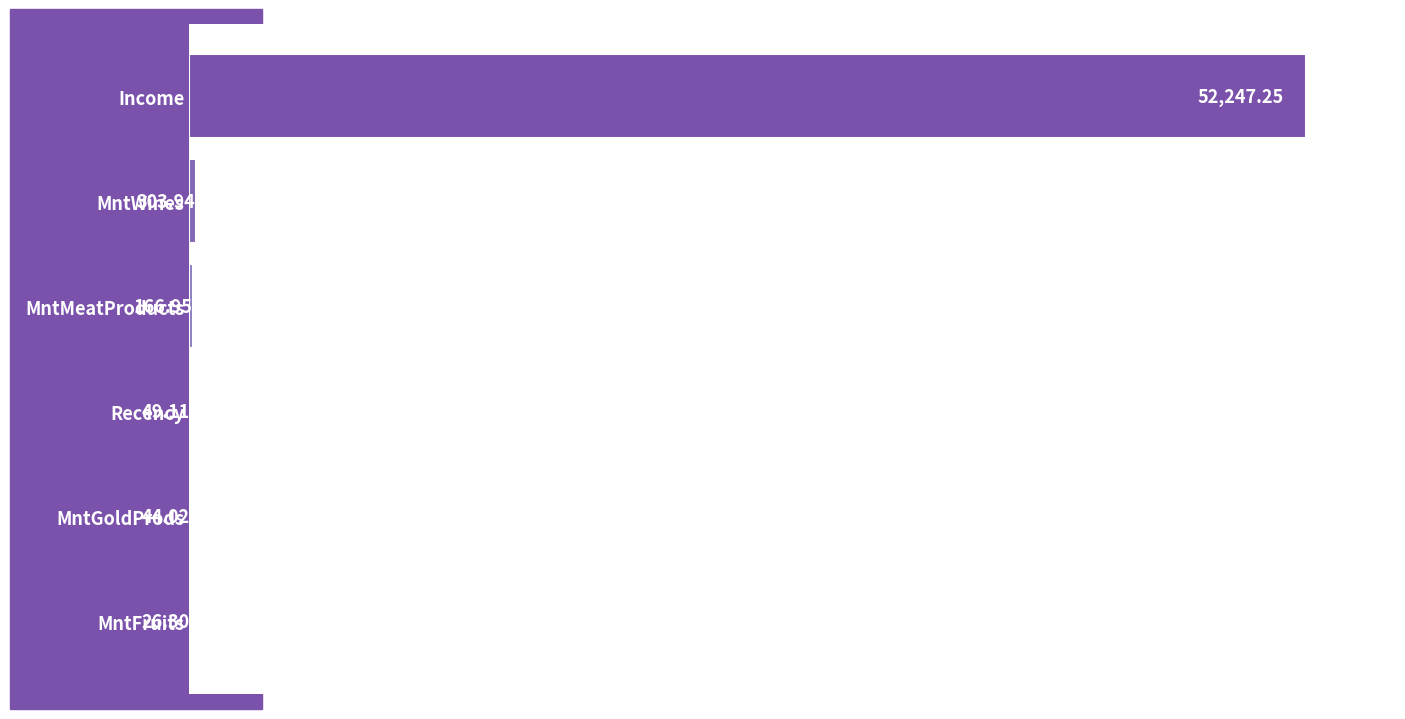

Which category has the highest value across all series?

Income